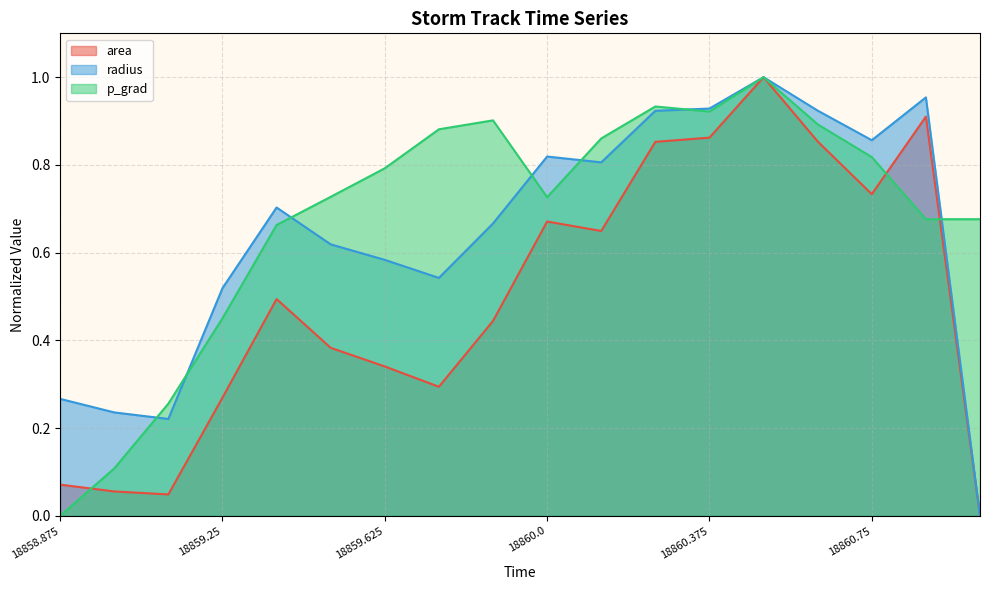

Where is radius nearest to the value 0?

18861.0